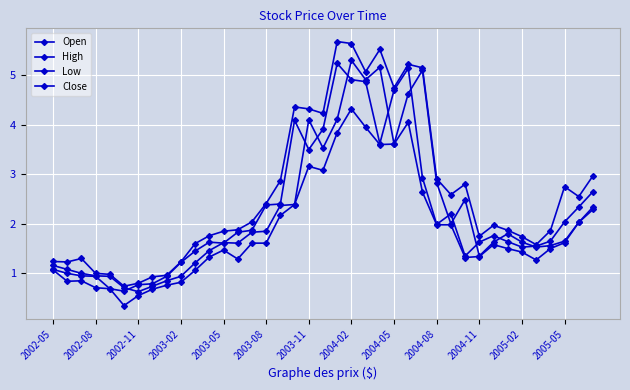

How many series are shown in this chart?

4